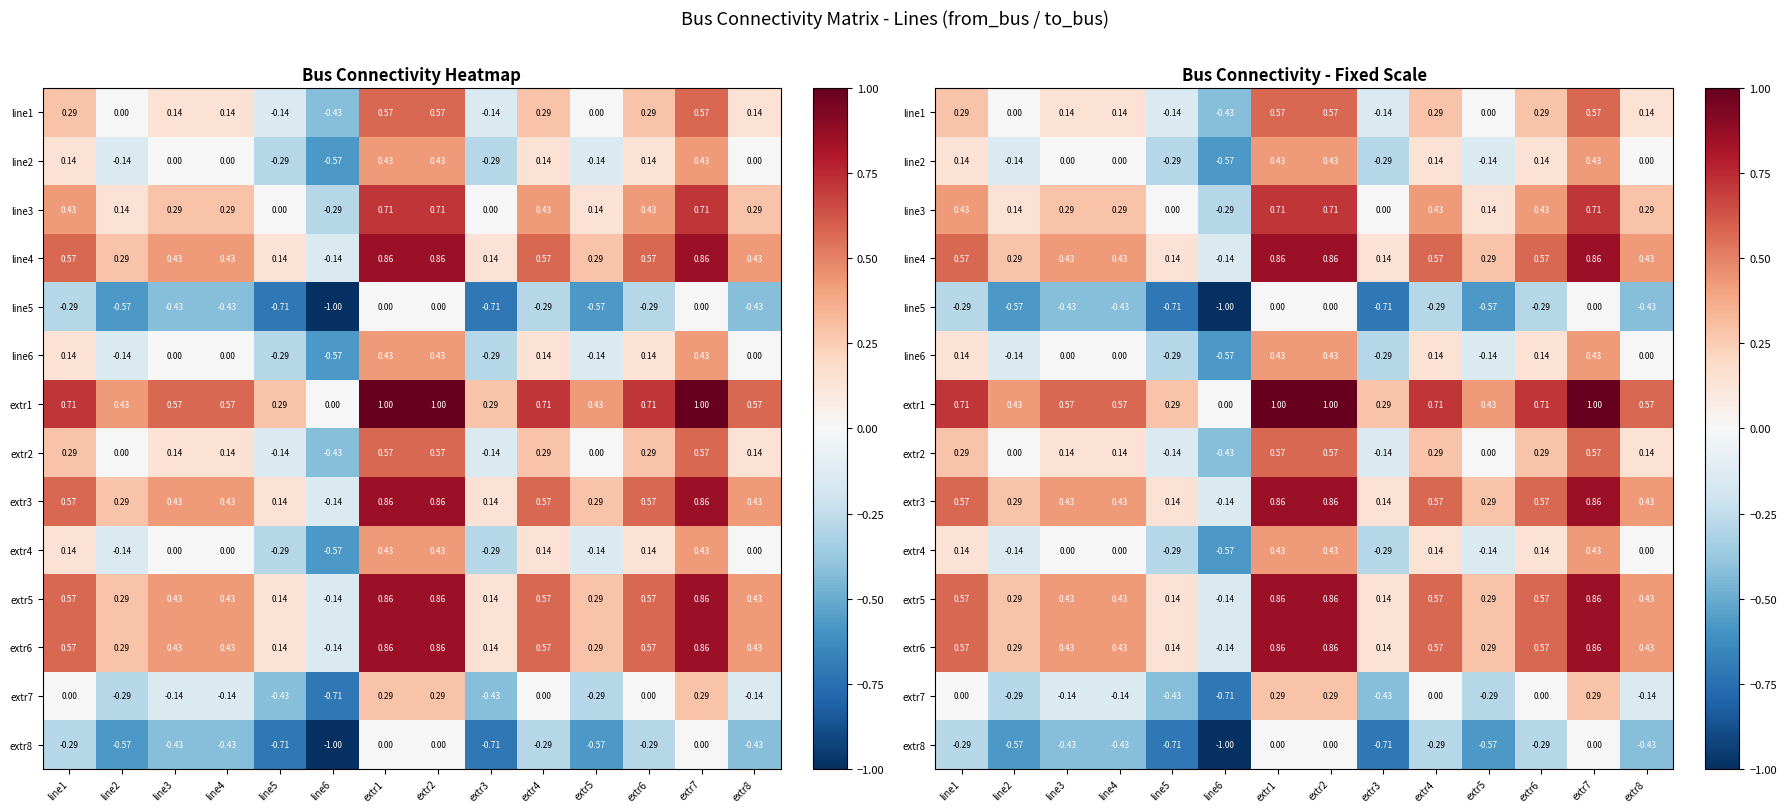

What is the difference between the maximum and minimum values in the extr7 series?

1.0